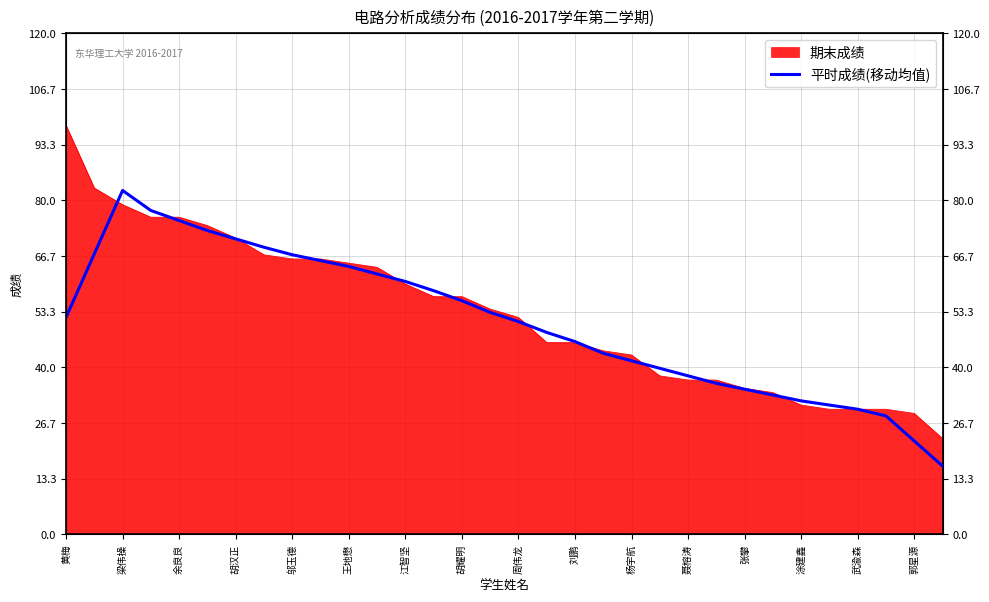

What is the sum of all values?

1627.2